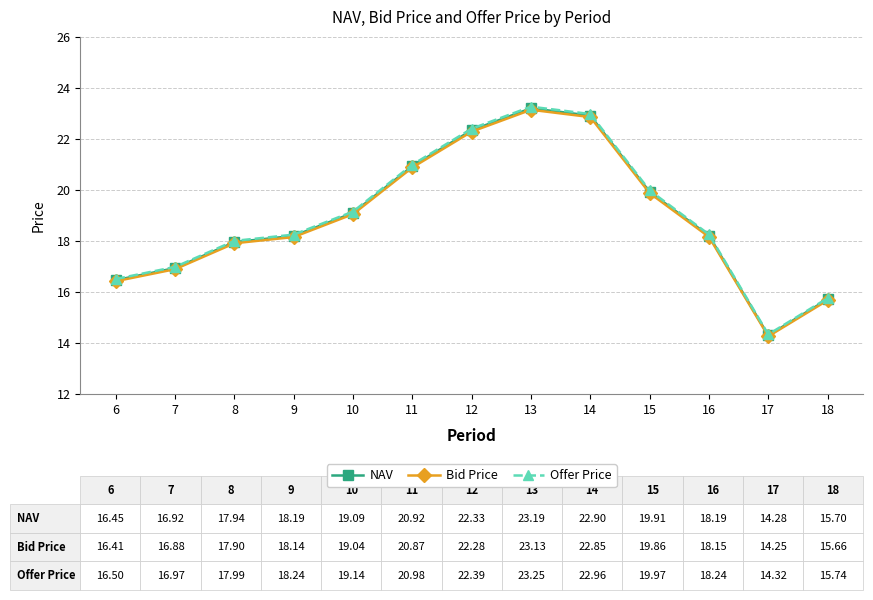

What is the sum of the Offer Price values at 12 and 9?

40.6